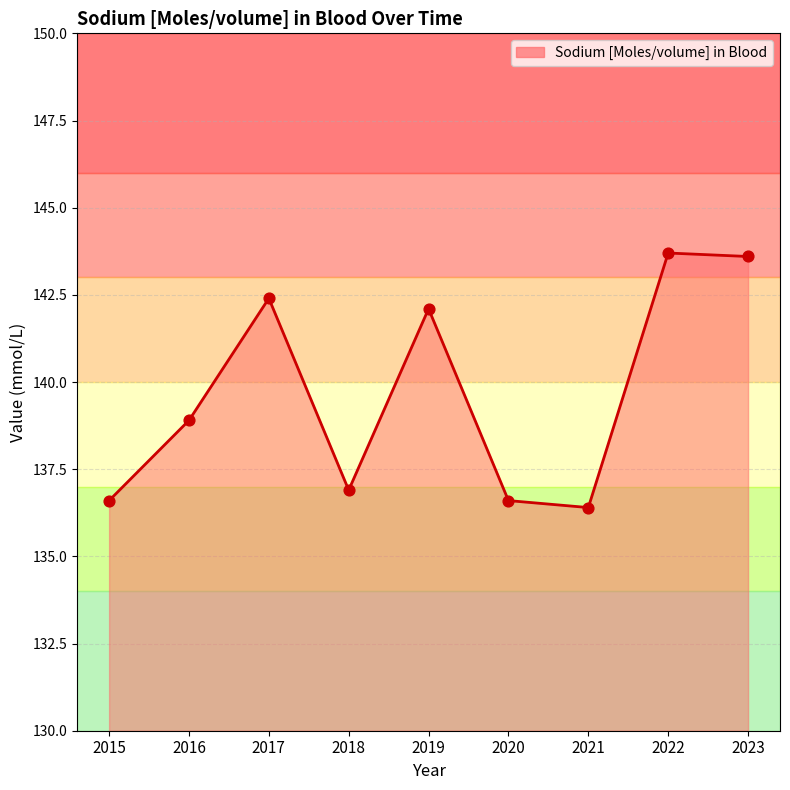

What is the change in value from 2022 to 2023?

-0.1